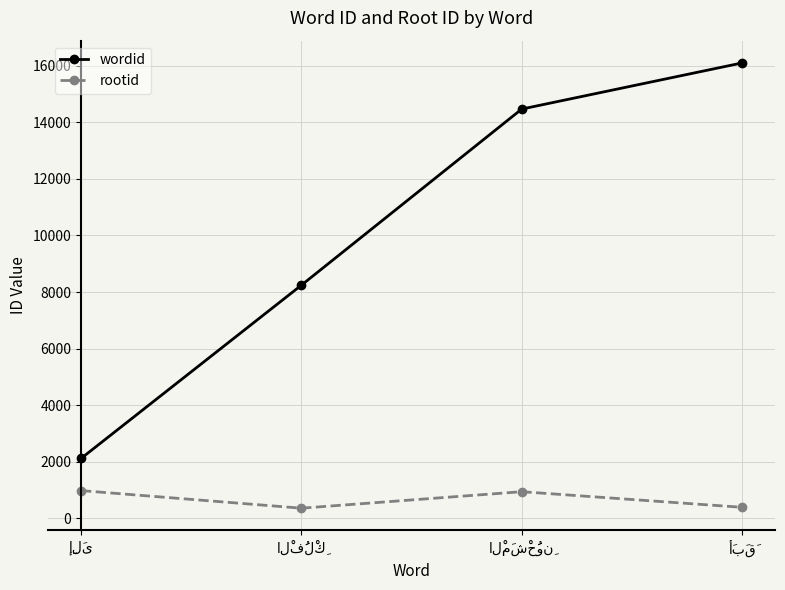

Which series has the widest spread of values?

wordid